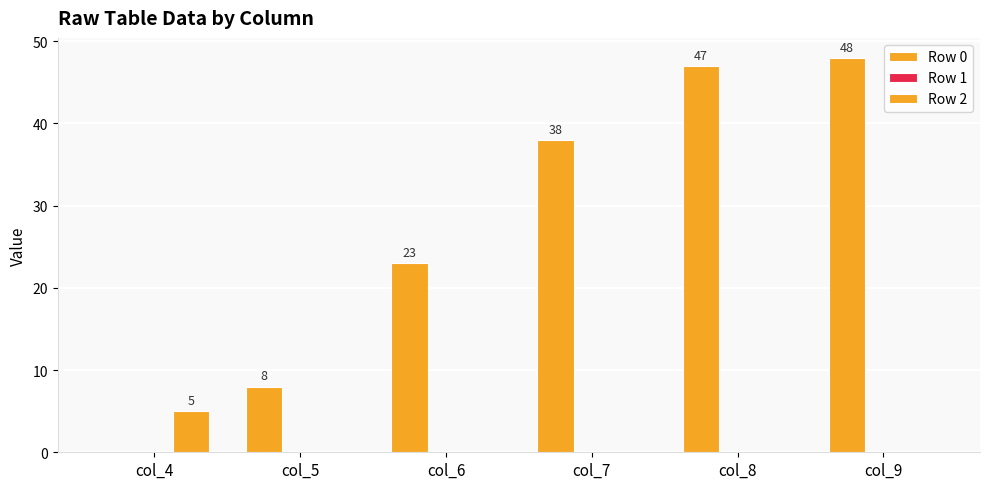

Between col_5 and col_9, which series saw the biggest shift?

Row 0